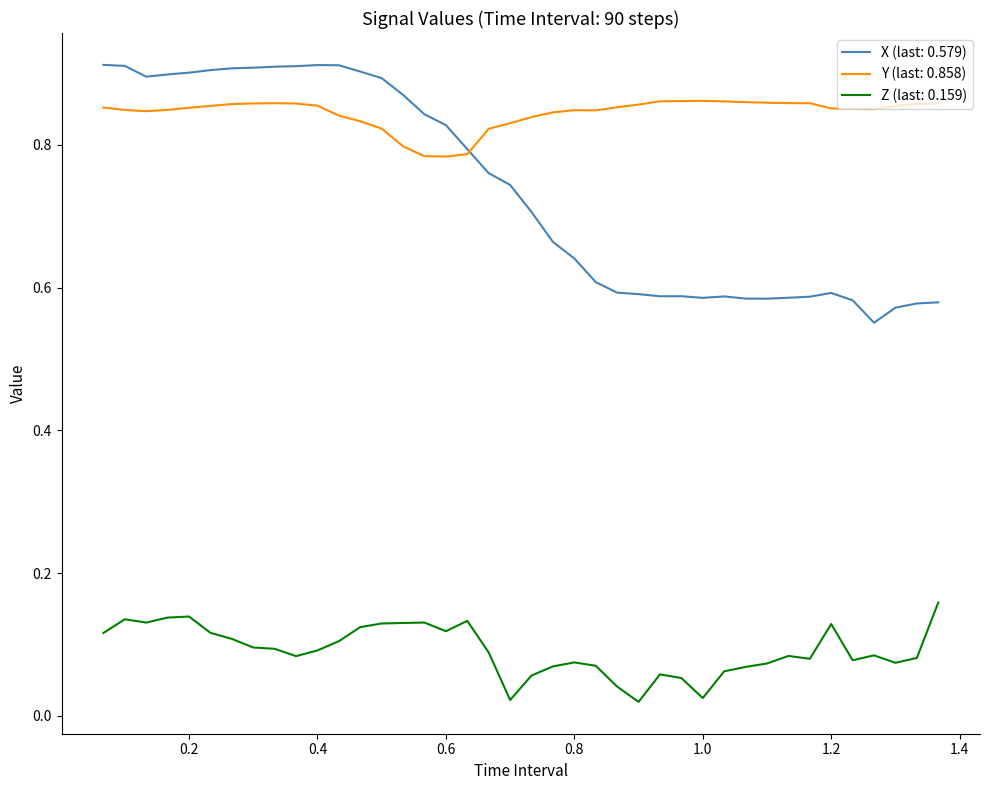

List the series in order of their peak value, highest first.

X (last: 0.579), Y (last: 0.858), Z (last: 0.159)